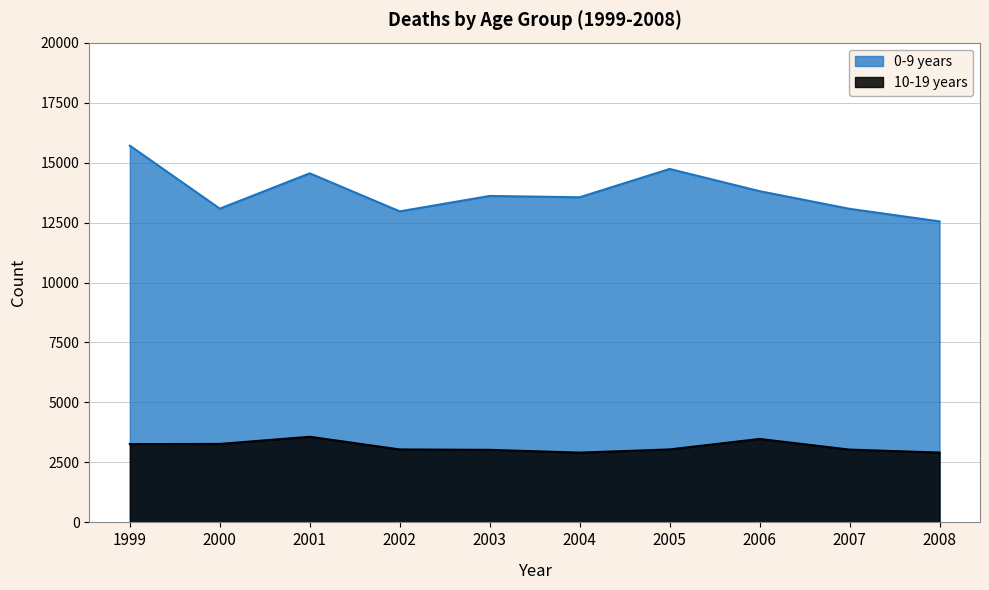

Reading left to right, what are all the values shown in this chart?

0-9 years: 15704	13079	14551	12966	13608	13554	14733	13808	13072	12547
10-19 years: 3264	3271	3569	3041	3024	2909	3042	3479	3034	2911